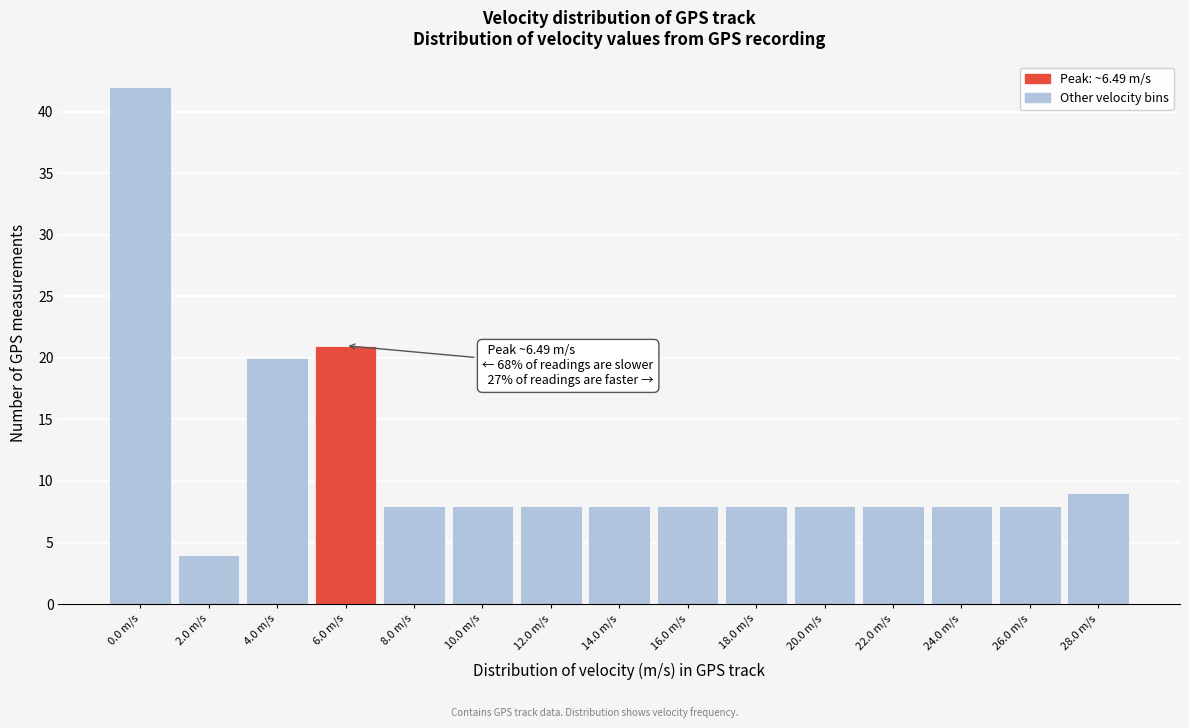

Reading left to right, transcribe all the data shown in this chart.

0.0 m/s=42	2.0 m/s=4	4.0 m/s=20	6.0 m/s=21	8.0 m/s=8	10.0 m/s=8	12.0 m/s=8	14.0 m/s=8	16.0 m/s=8	18.0 m/s=8	20.0 m/s=8	22.0 m/s=8	24.0 m/s=8	26.0 m/s=8	28.0 m/s=9